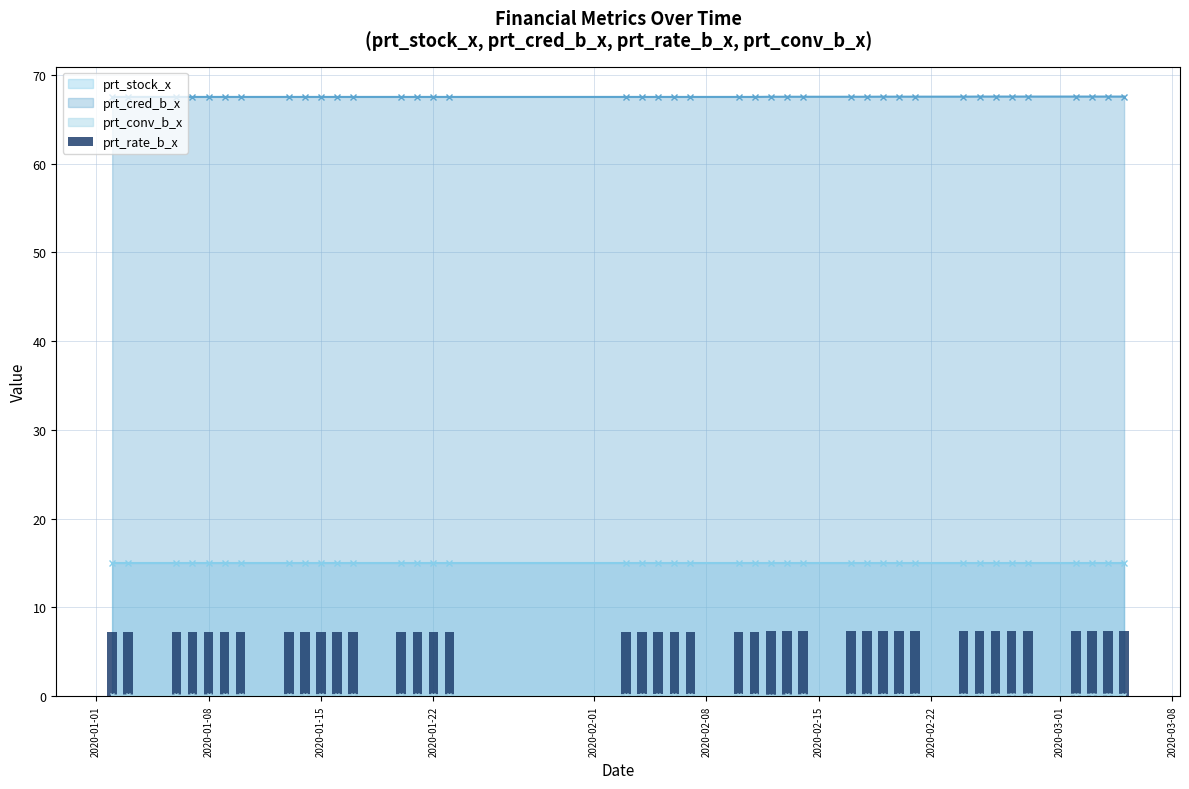

Is it true that prt_cred_b_x equals 99.3 at 2020-01-22?

False